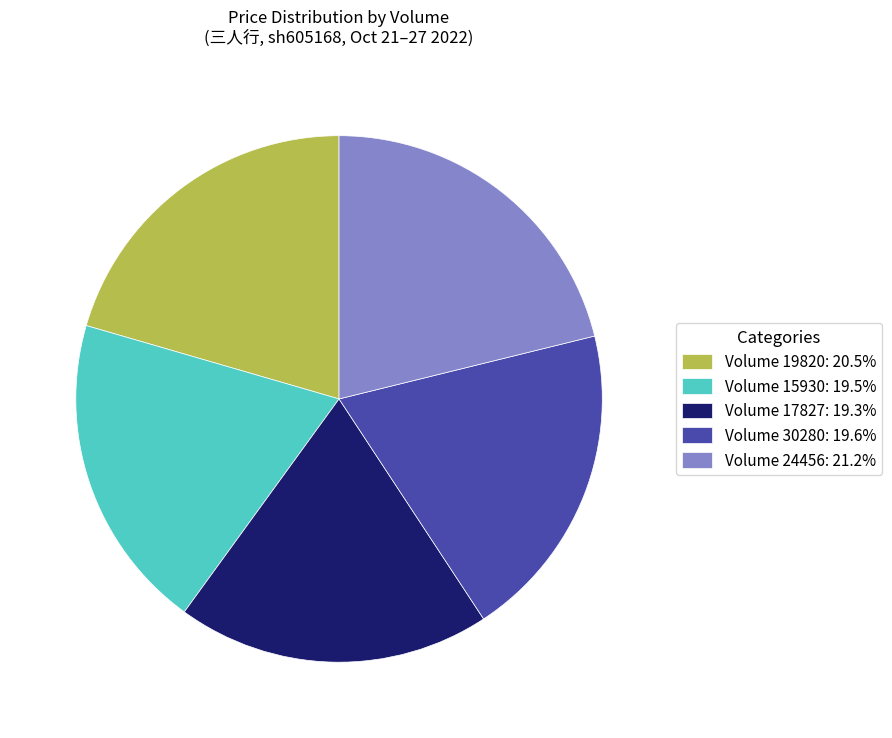

What is the ratio of the value at Volume 24456: 21.2% to the value at Volume 30280: 19.6%?

1.1